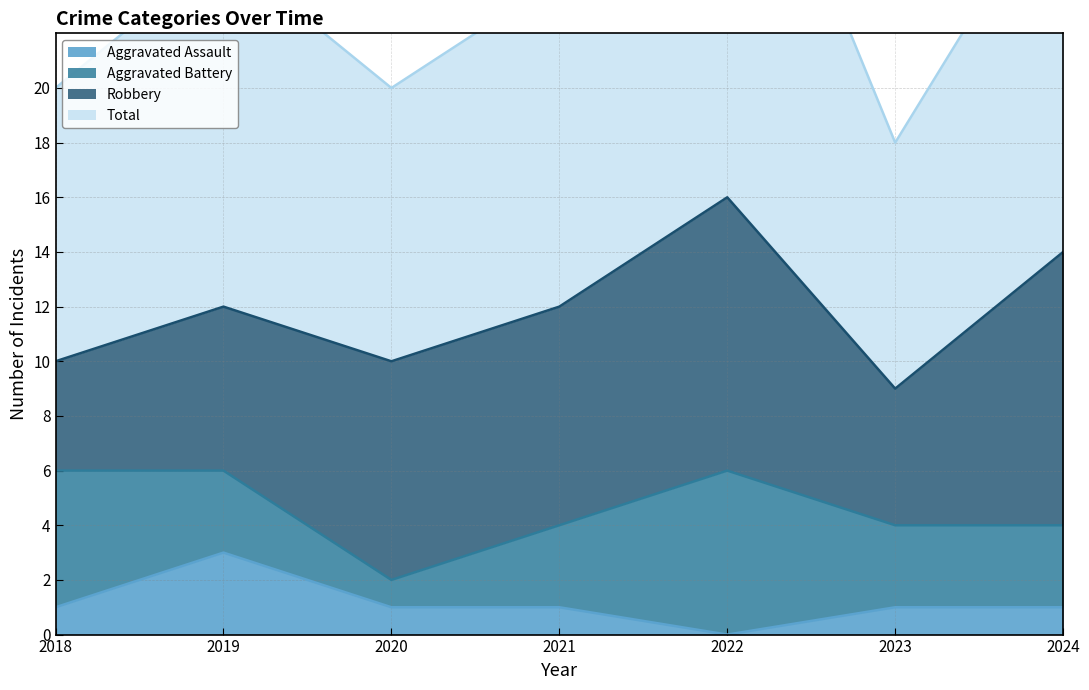

Count the Aggravated Assault values in the range 1 to 2.

5